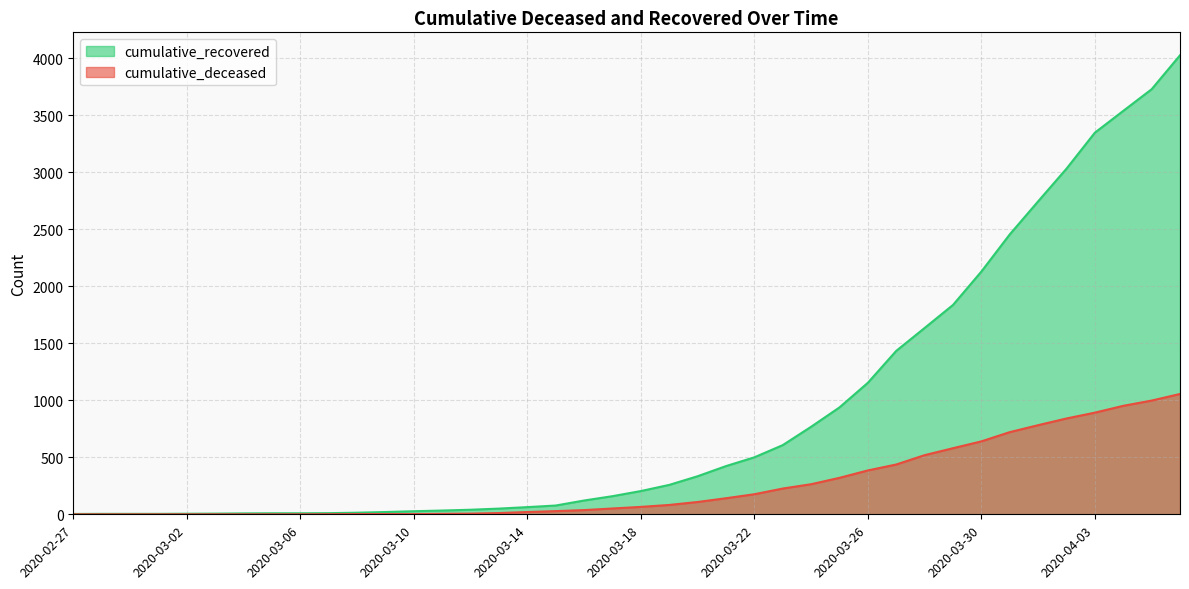

Does the chart display data point markers on the line(s)?

No